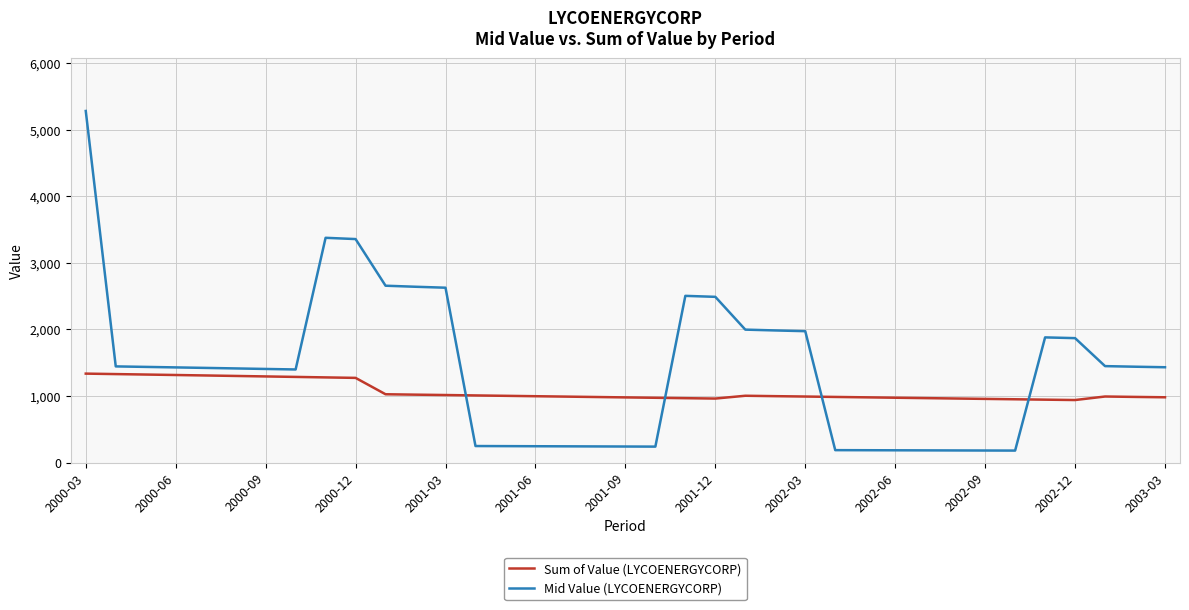

How many values in the Mid Value (LYCOENERGYCORP) series are below 1430?

18